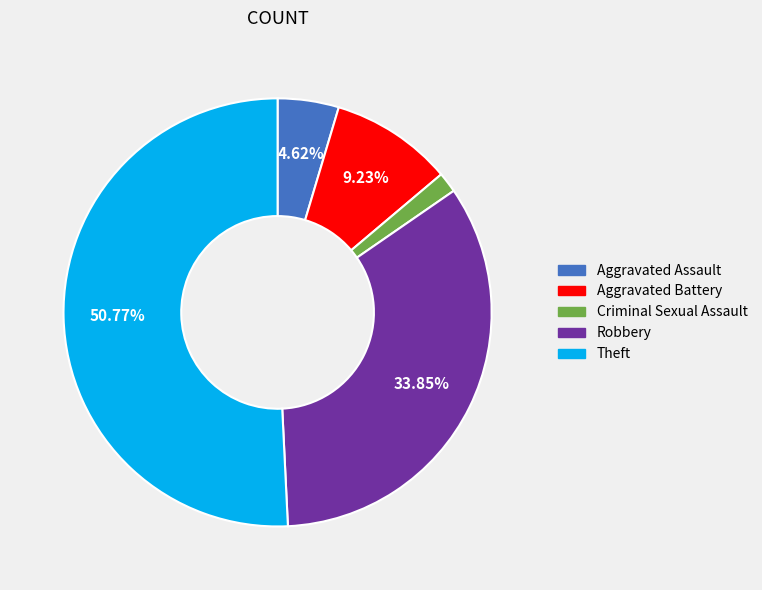

What percentage is the Aggravated Battery slice, to the nearest percent?

9%